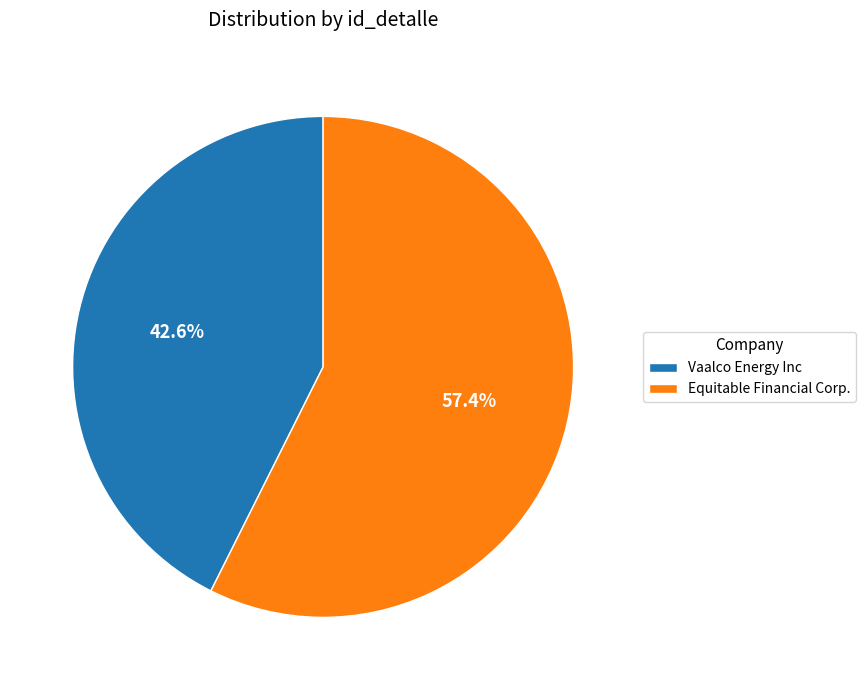

Is there a majority slice in this chart?

Yes